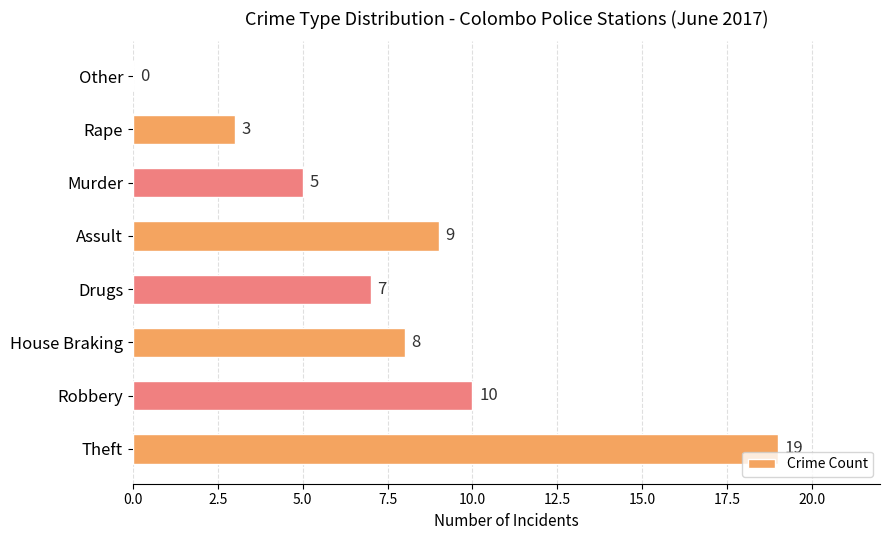

What is the sum of all values?

61